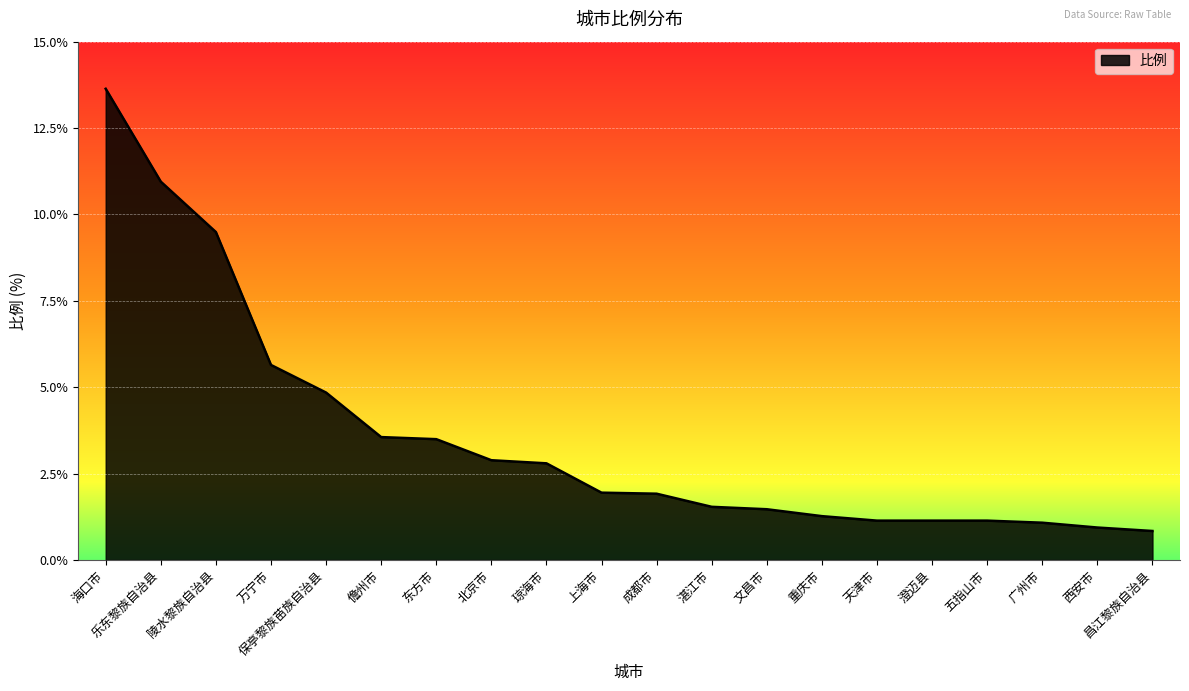

True or false: the data shows 0.8 at 琼海市.

False